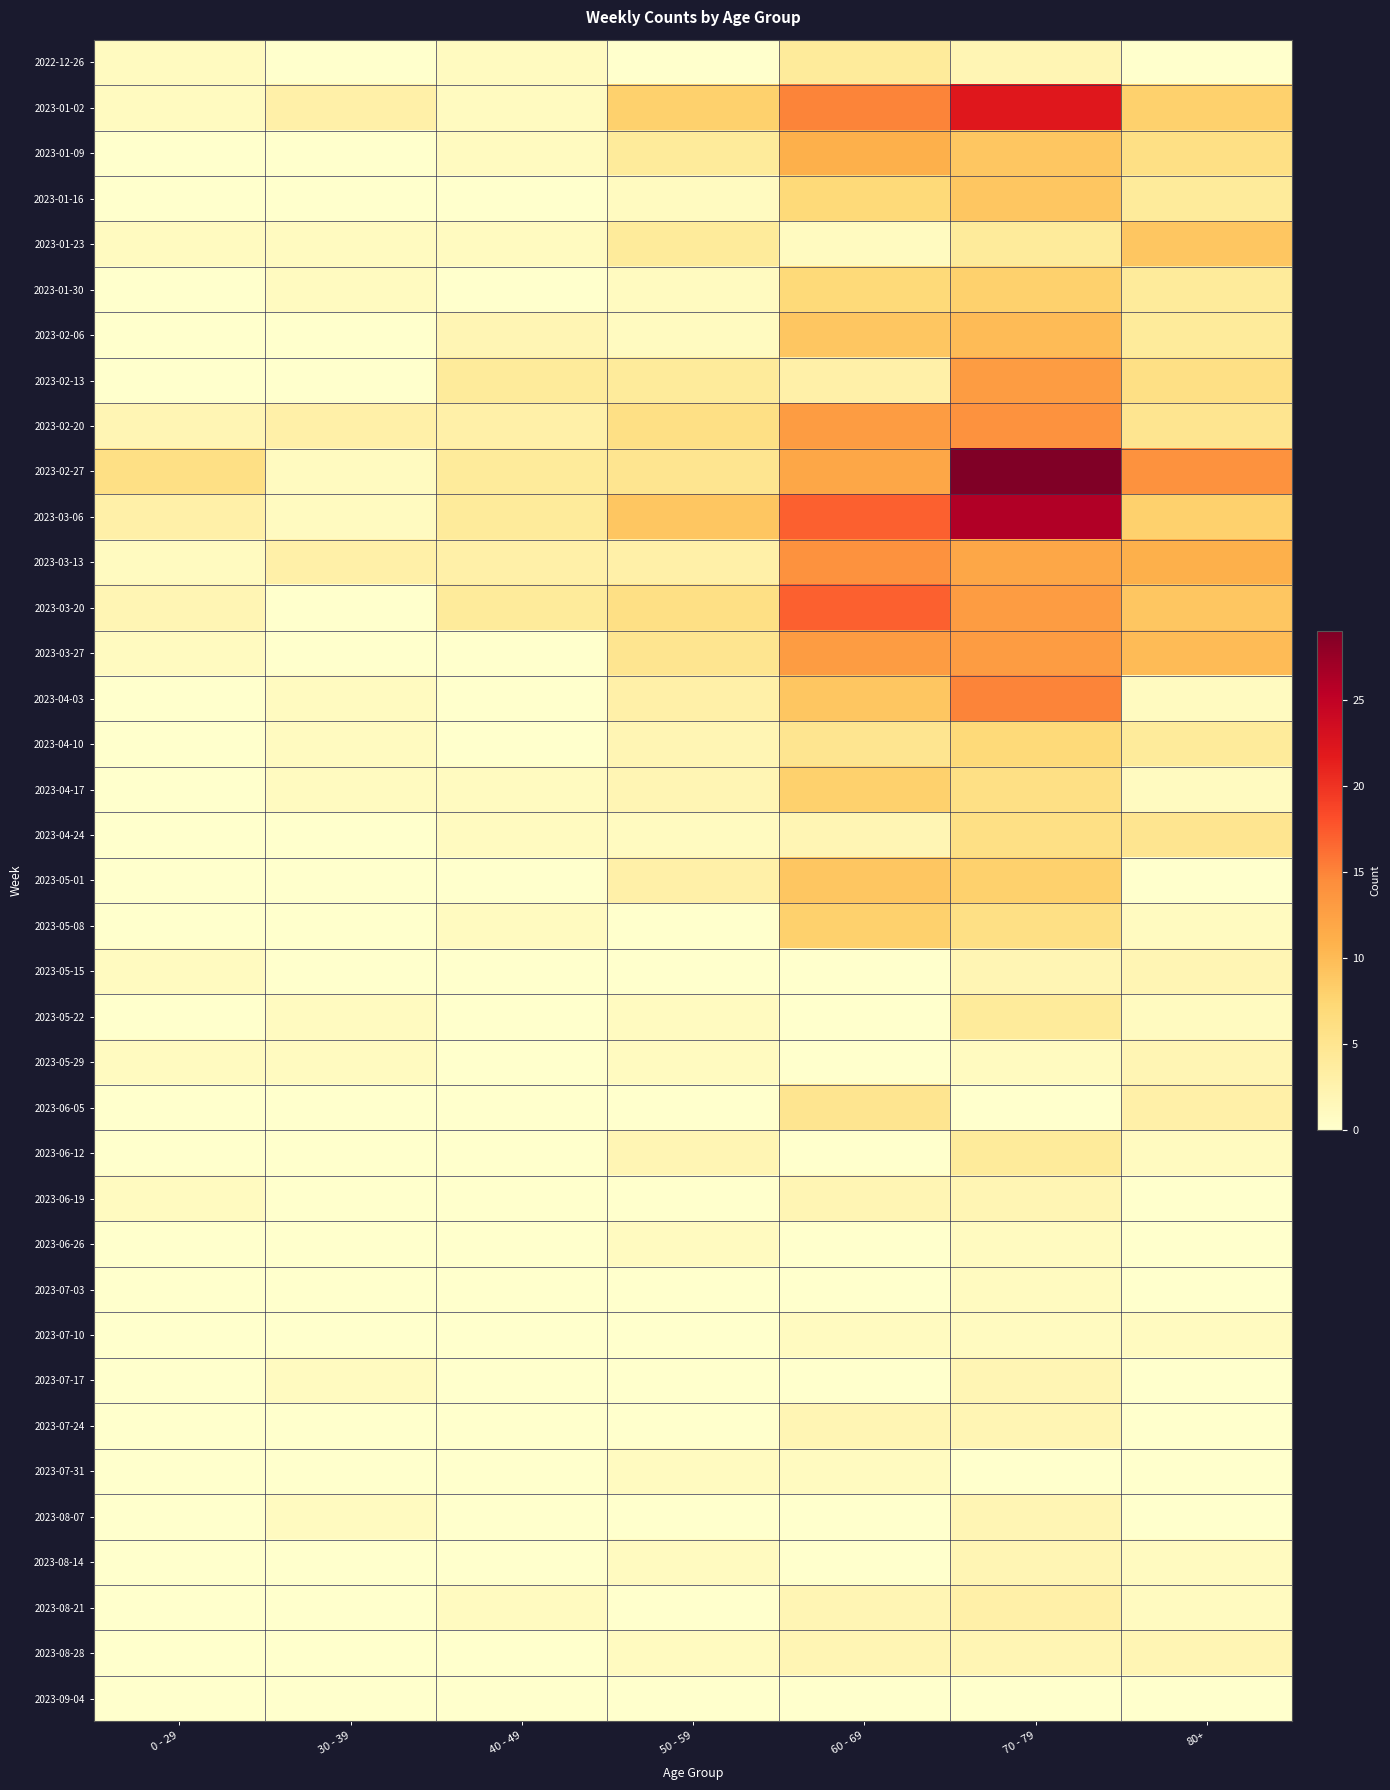

Rank the series at 80+ from lowest to highest value.

2022-12-26, 2023-05-01, 2023-06-19, 2023-06-26, 2023-07-03, 2023-07-17, 2023-07-24, 2023-07-31, 2023-08-07, 2023-09-04, 2023-04-03, 2023-04-17, 2023-05-08, 2023-05-22, 2023-06-12, 2023-07-10, 2023-08-14, 2023-08-21, 2023-05-15, 2023-05-29, 2023-08-28, 2023-06-05, 2023-01-16, 2023-01-30, 2023-02-06, 2023-04-10, 2023-02-20, 2023-04-24, 2023-01-09, 2023-02-13, 2023-01-02, 2023-03-06, 2023-01-23, 2023-03-20, 2023-03-27, 2023-03-13, 2023-02-27